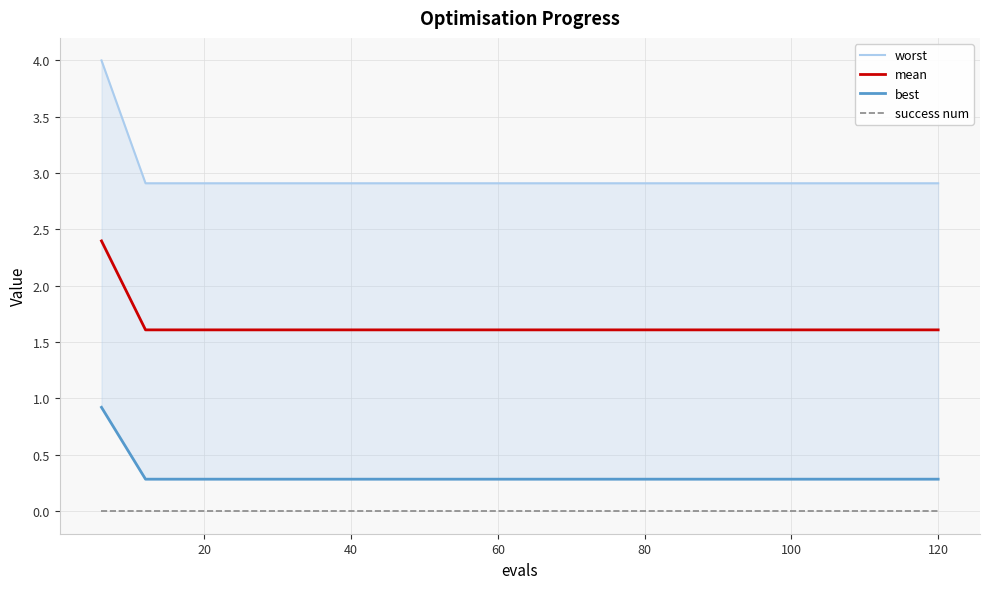

Reading left to right, list all the values displayed in this chart.

worst: 4.0	2.9	2.9	2.9	2.9	2.9	2.9	2.9	2.9	2.9	2.9	2.9	2.9	2.9	2.9	2.9	2.9	2.9	2.9	2.9
mean: 2.4	1.6	1.6	1.6	1.6	1.6	1.6	1.6	1.6	1.6	1.6	1.6	1.6	1.6	1.6	1.6	1.6	1.6	1.6	1.6
best: 0.9	0.3	0.3	0.3	0.3	0.3	0.3	0.3	0.3	0.3	0.3	0.3	0.3	0.3	0.3	0.3	0.3	0.3	0.3	0.3
success num: 0.0	0.0	0.0	0.0	0.0	0.0	0.0	0.0	0.0	0.0	0.0	0.0	0.0	0.0	0.0	0.0	0.0	0.0	0.0	0.0